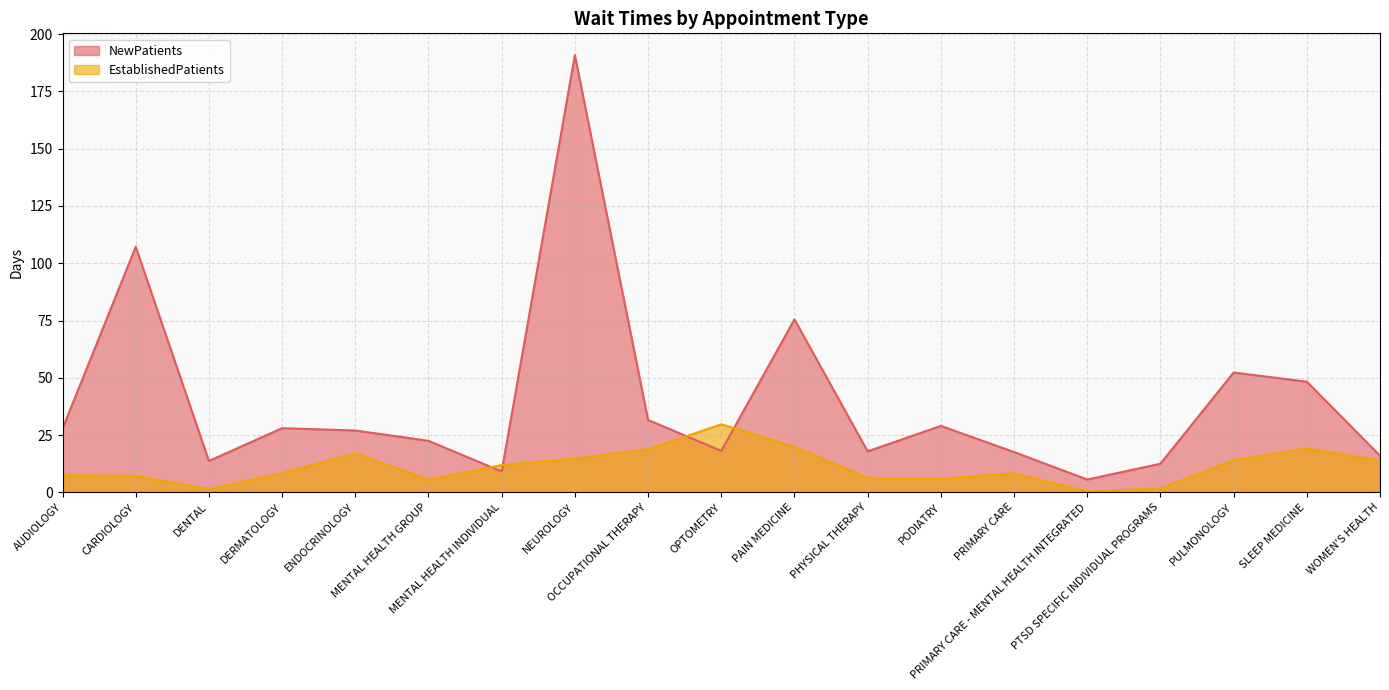

Rank the series at MENTAL HEALTH INDIVIDUAL from lowest to highest value.

NewPatients, EstablishedPatients